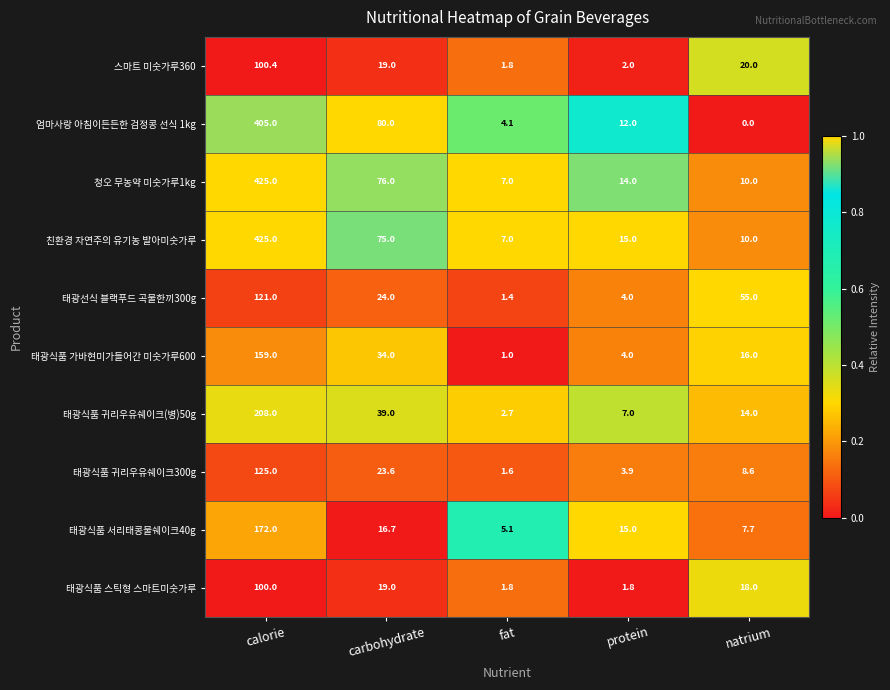

Which label corresponds to the largest value in the chart?

calorie